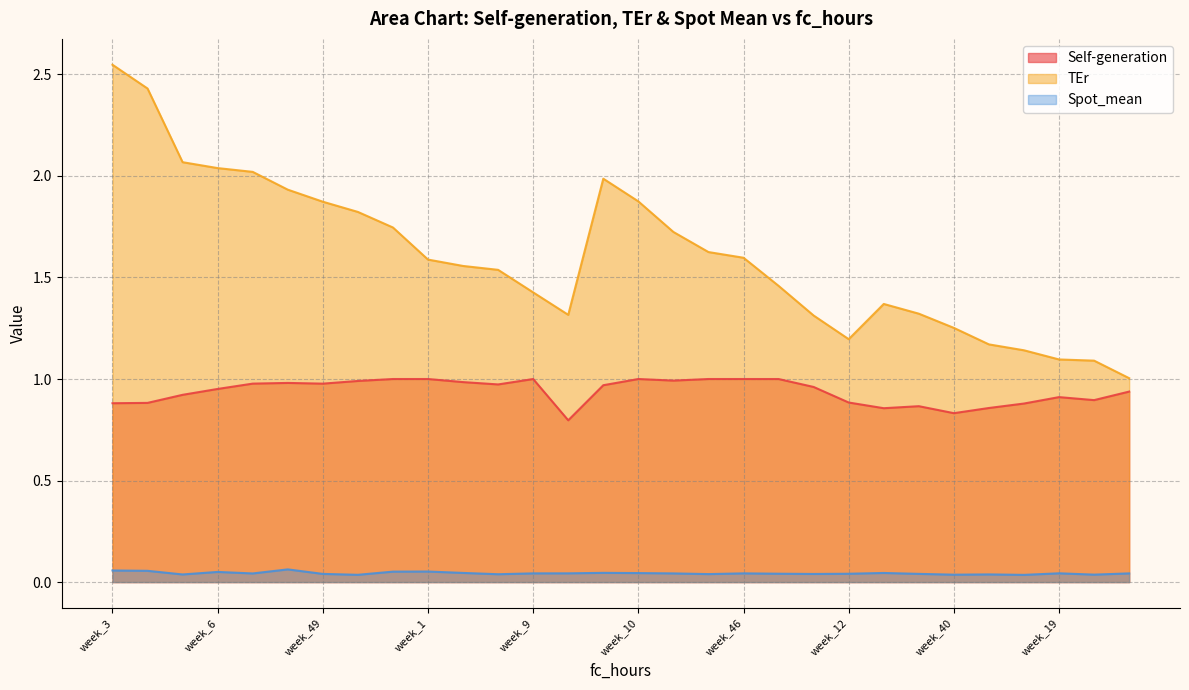

True or false: TEr has more than 1 interior local peaks.

True